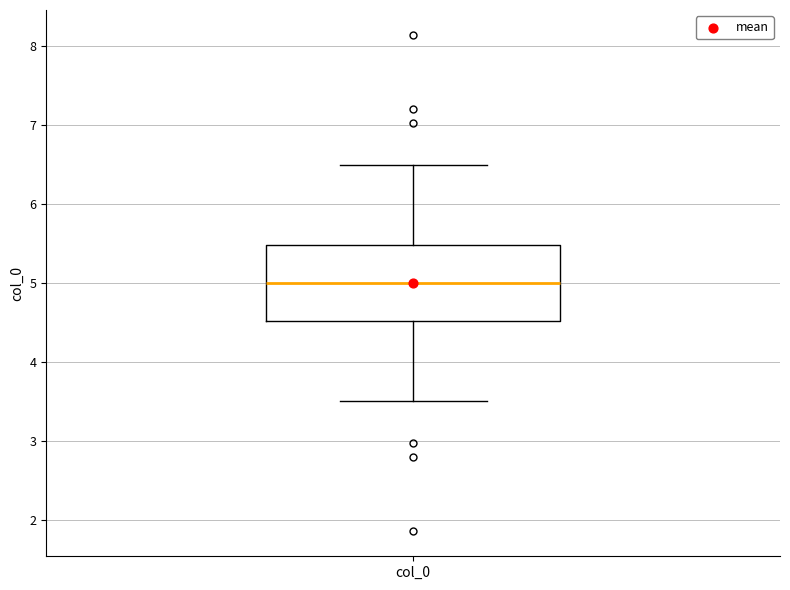

Where does the upper whisker of the box for col_0 end on the y-axis? The values are not printed on the chart, so give them approximately, as read against the axis.

6.5